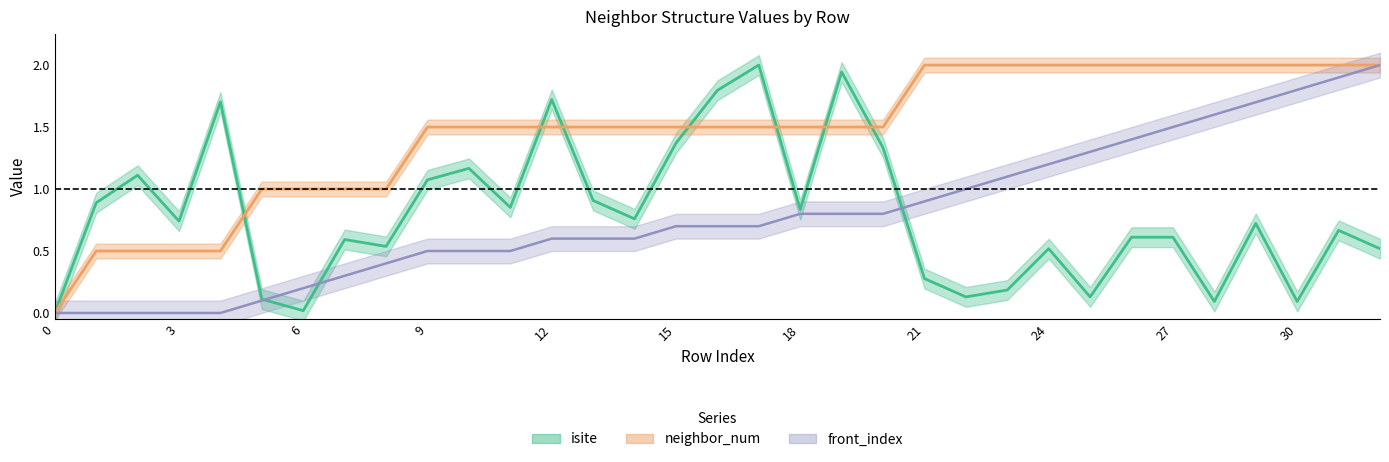

True or false: front_index has a value of 0.7 at 16.

True